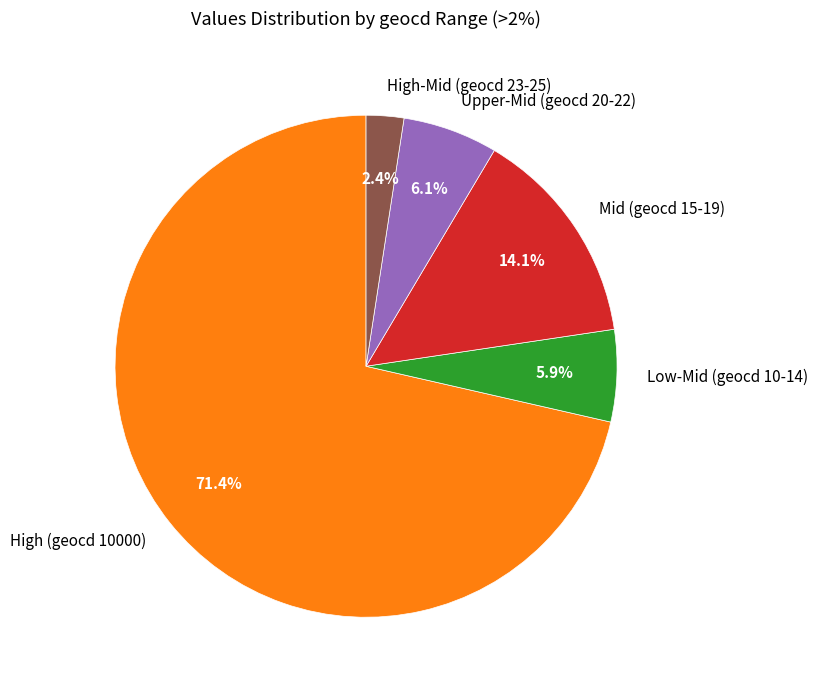

How many slices are in this pie chart?

5